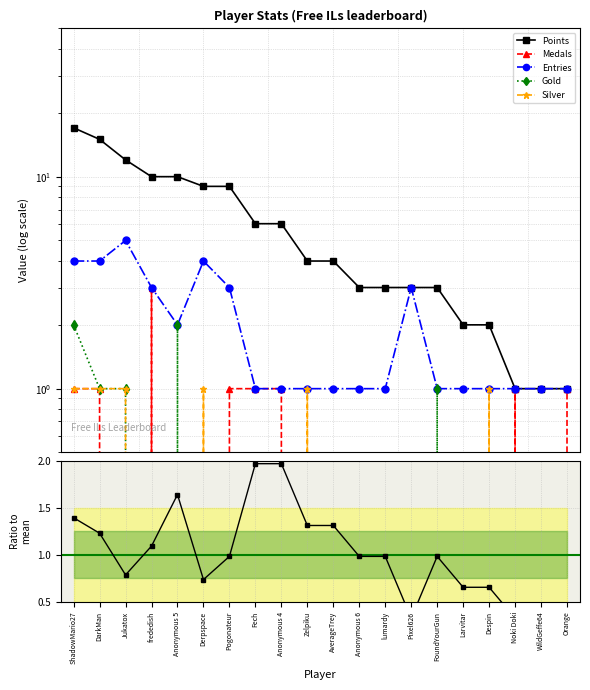

Between Pogonateur and Pixel626, which series saw the biggest shift?

Points